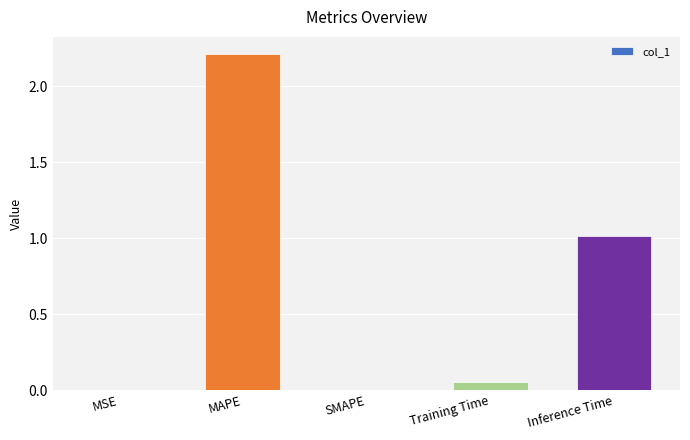

Is it true that the value at SMAPE is 1.0?

False